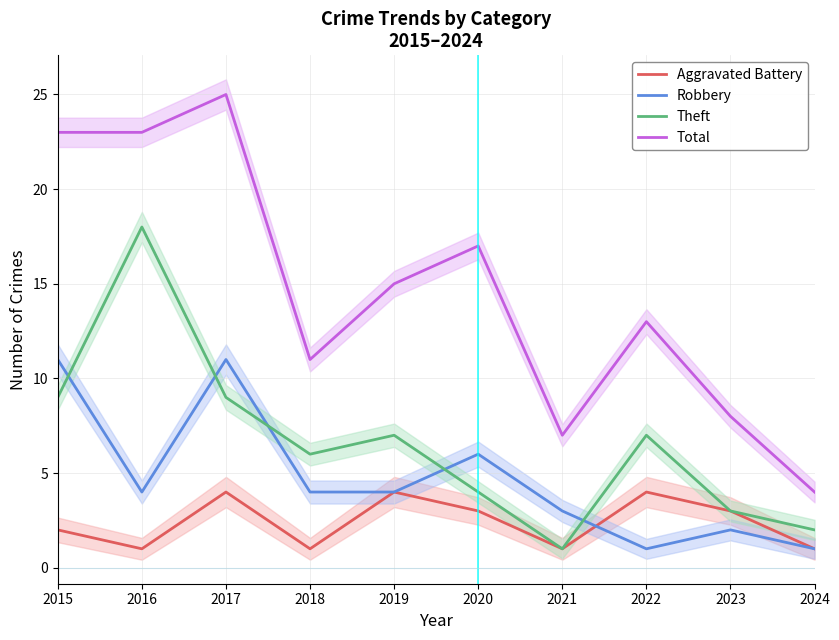

The Theft series shows 18 at 2016. True or false?

True